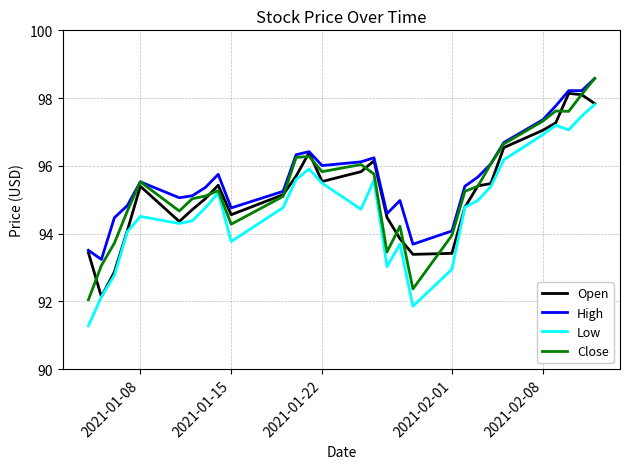

What is the maximum value for Open?

98.1